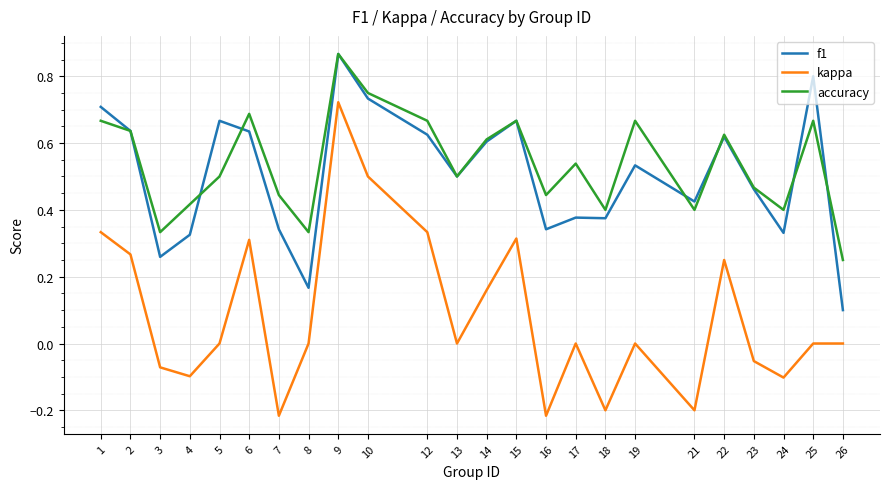

What is the lowest value of the f1 series?

0.1